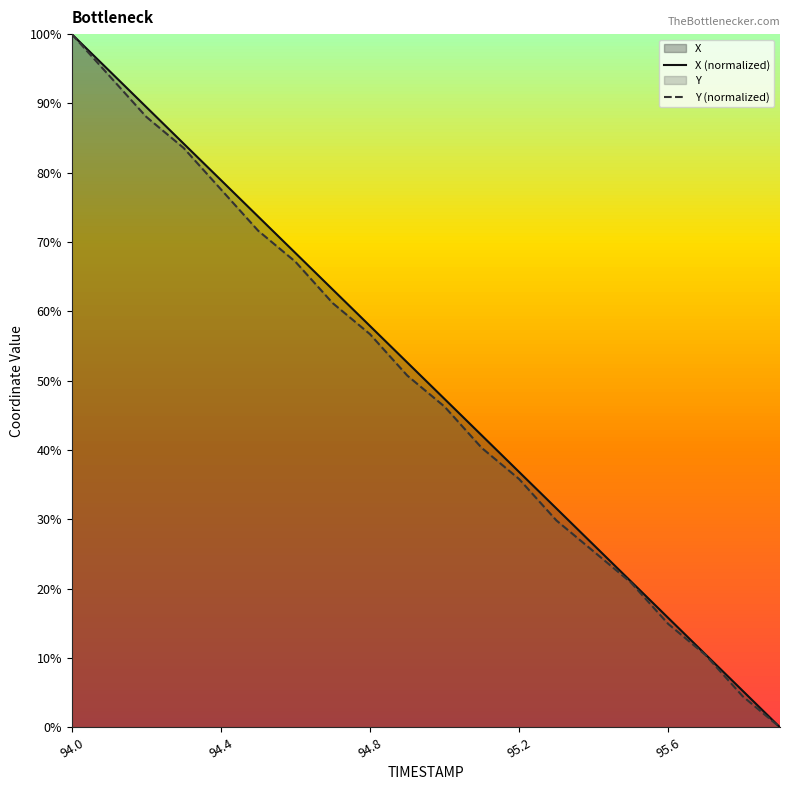

At which category is the sum across all series the highest?

94.0